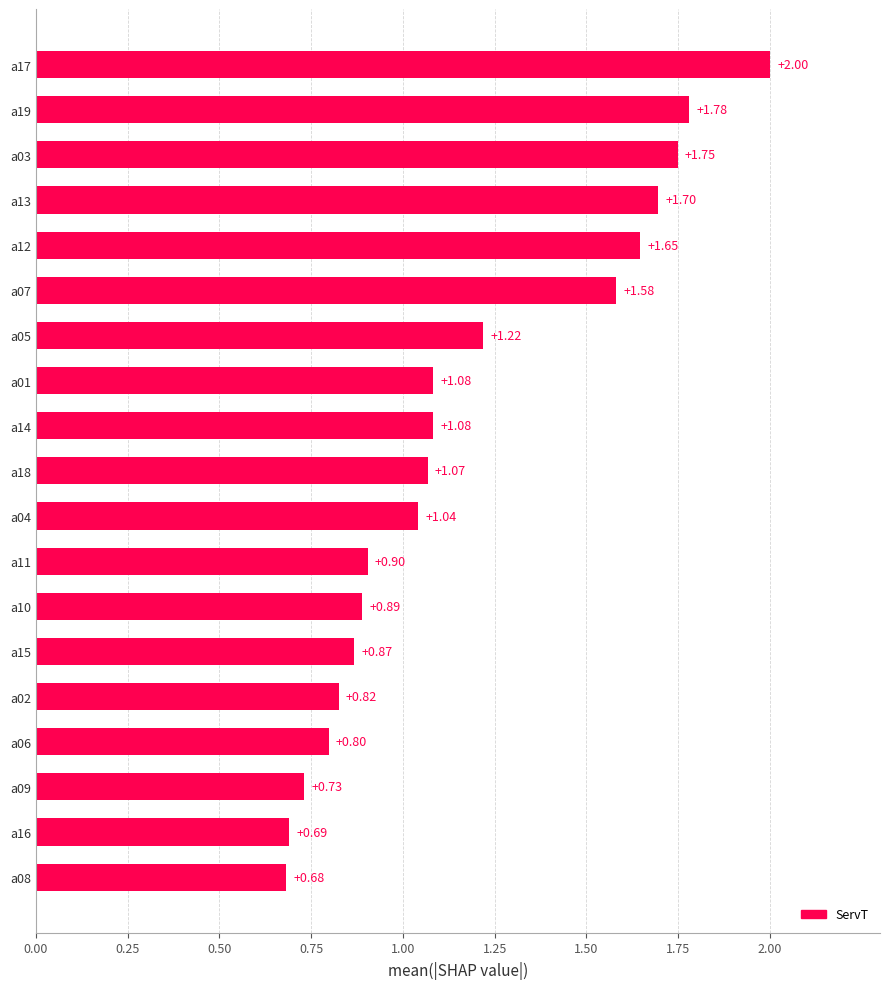

What is the difference between the maximum and minimum values?

1.3